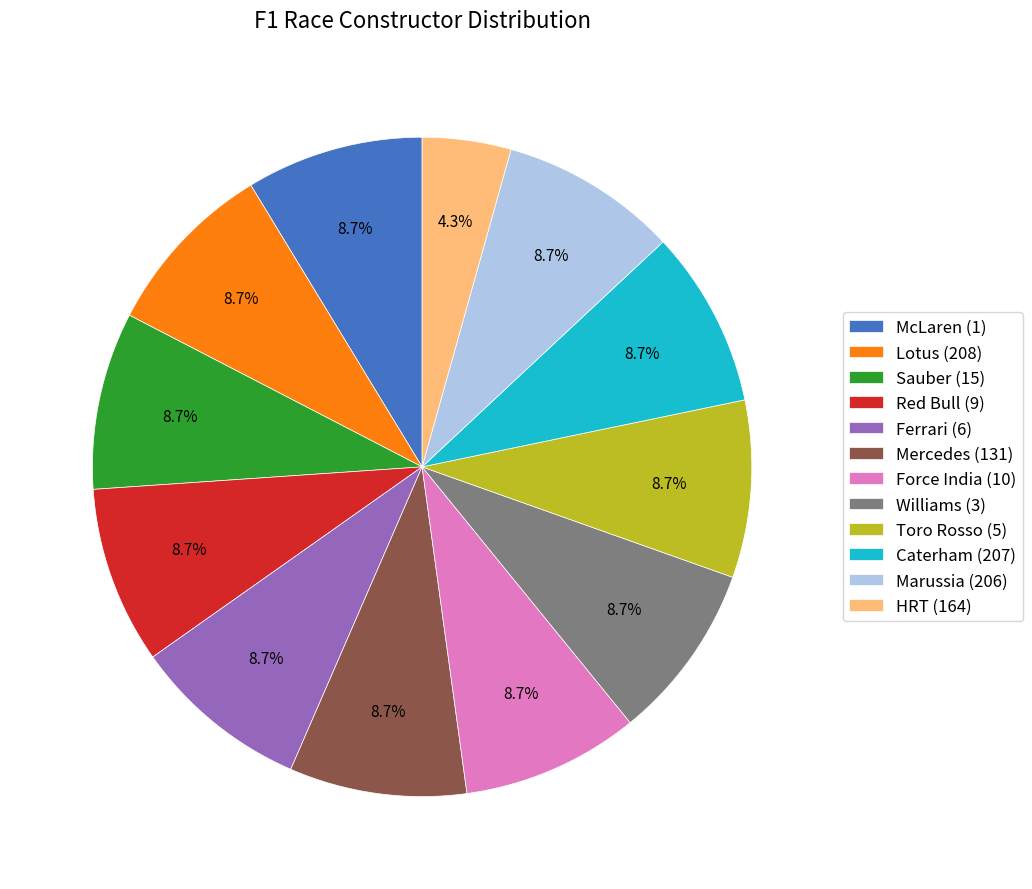

How many slices are in this pie chart?

12